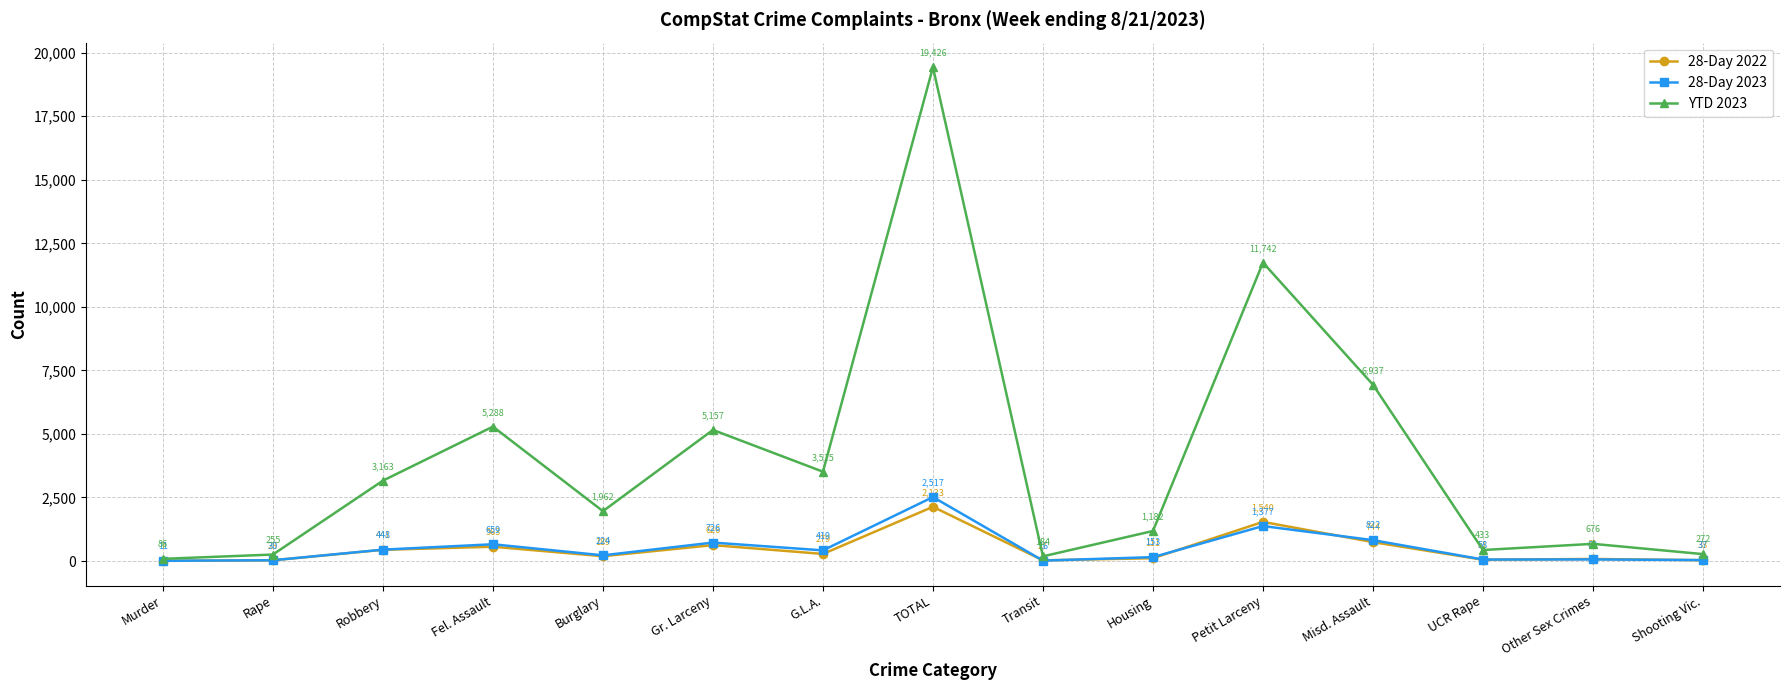

Which series has the largest total across all categories?

YTD 2023